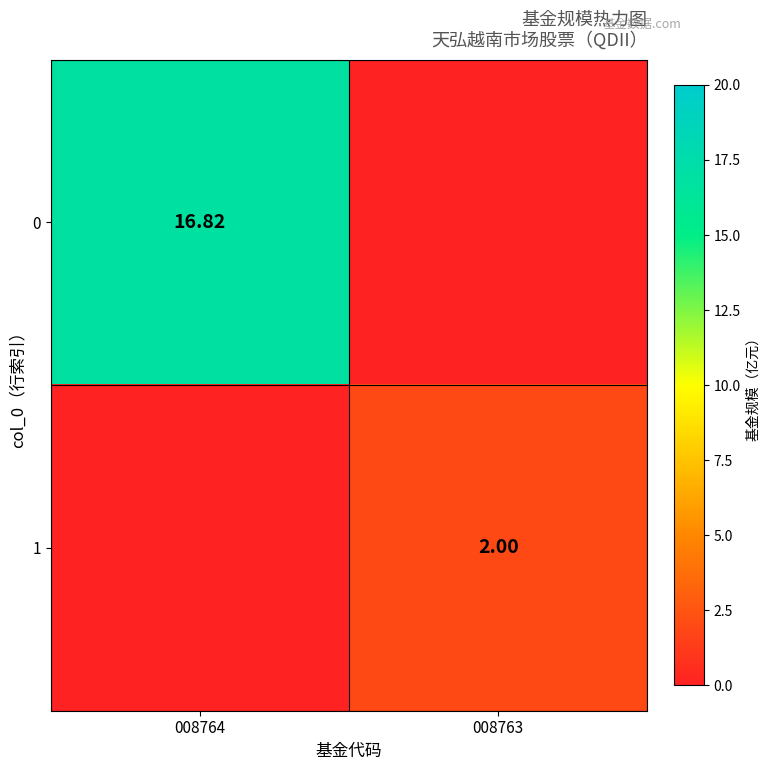

Is the value of 1 at 008763 greater than the value of 0 at 008764?

No